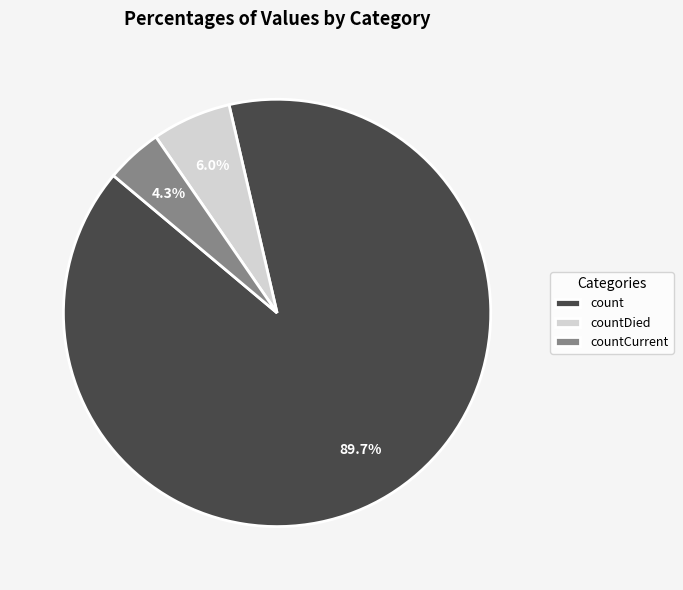

Rank the categories by value from lowest to highest.

countCurrent, countDied, count